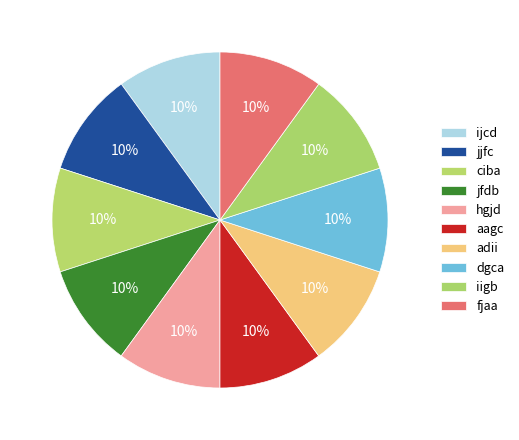

The jfdb slice represents 10% of the pie. True or false?

True